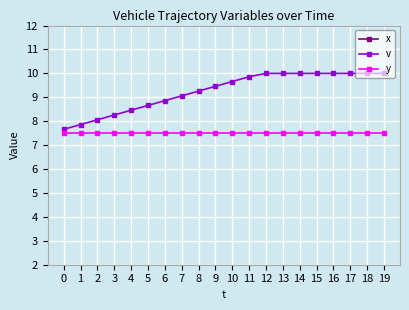

What is the value of the y point at the 12th from the left?

7.5